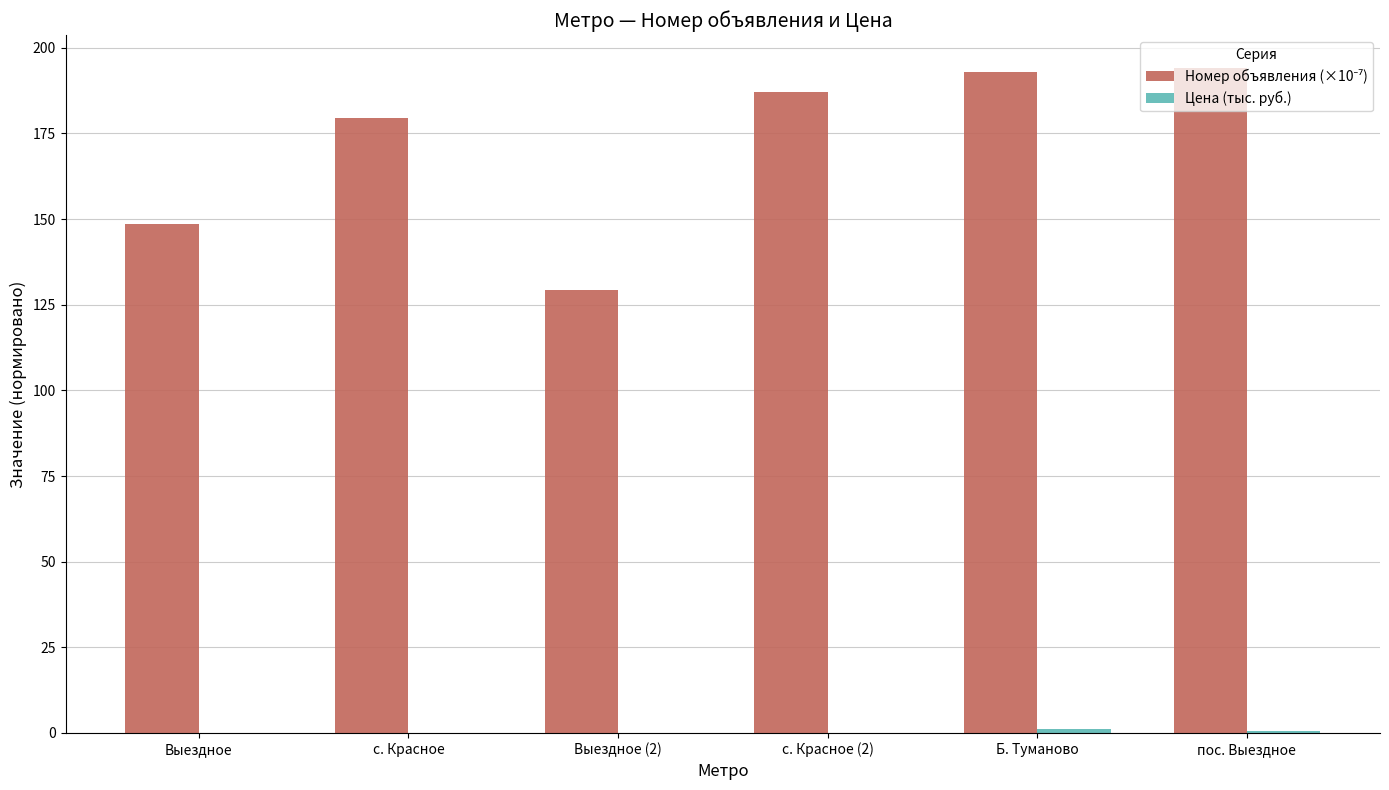

What is the greatest value displayed?

194.0